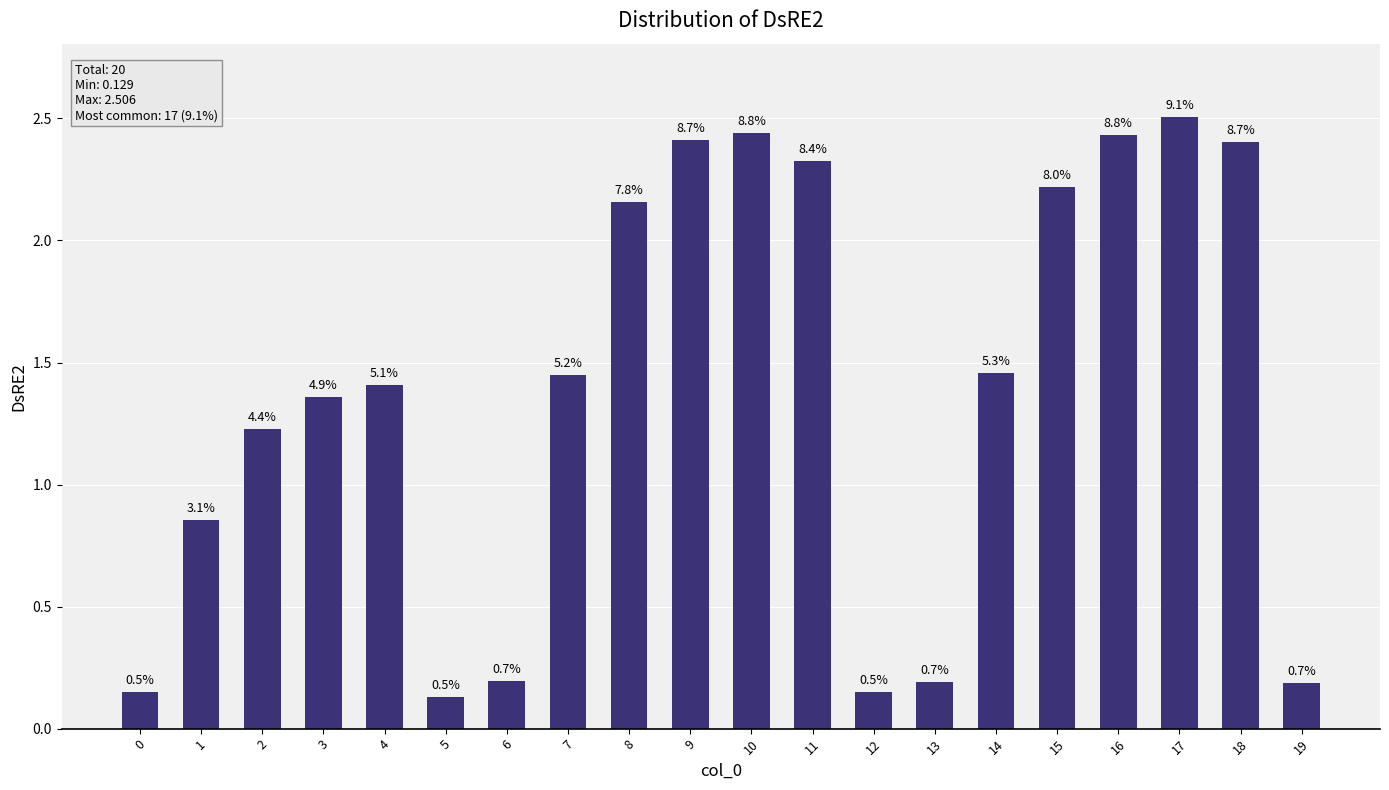

Reading left to right, extract all data points from this chart.

0=0.1	1=0.9	2=1.2	3=1.4	4=1.4	5=0.1	6=0.2	7=1.4	8=2.2	9=2.4	10=2.4	11=2.3	12=0.1	13=0.2	14=1.5	15=2.2	16=2.4	17=2.5	18=2.4	19=0.2